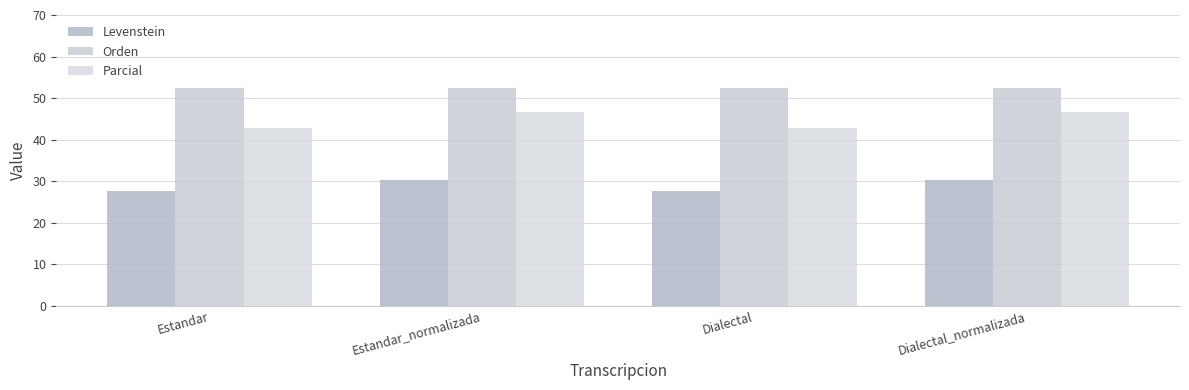

What are all the series names shown in the legend?

Levenstein, Orden, Parcial